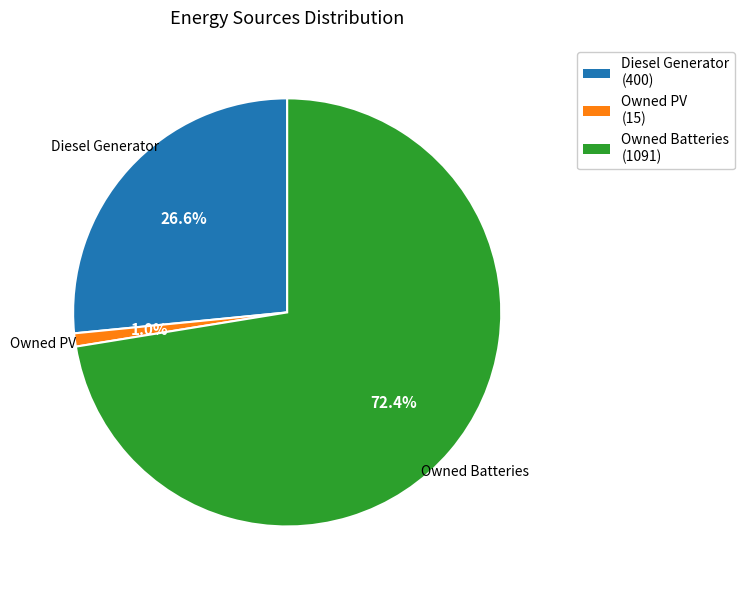

Which slice is the smallest?

Owned PV